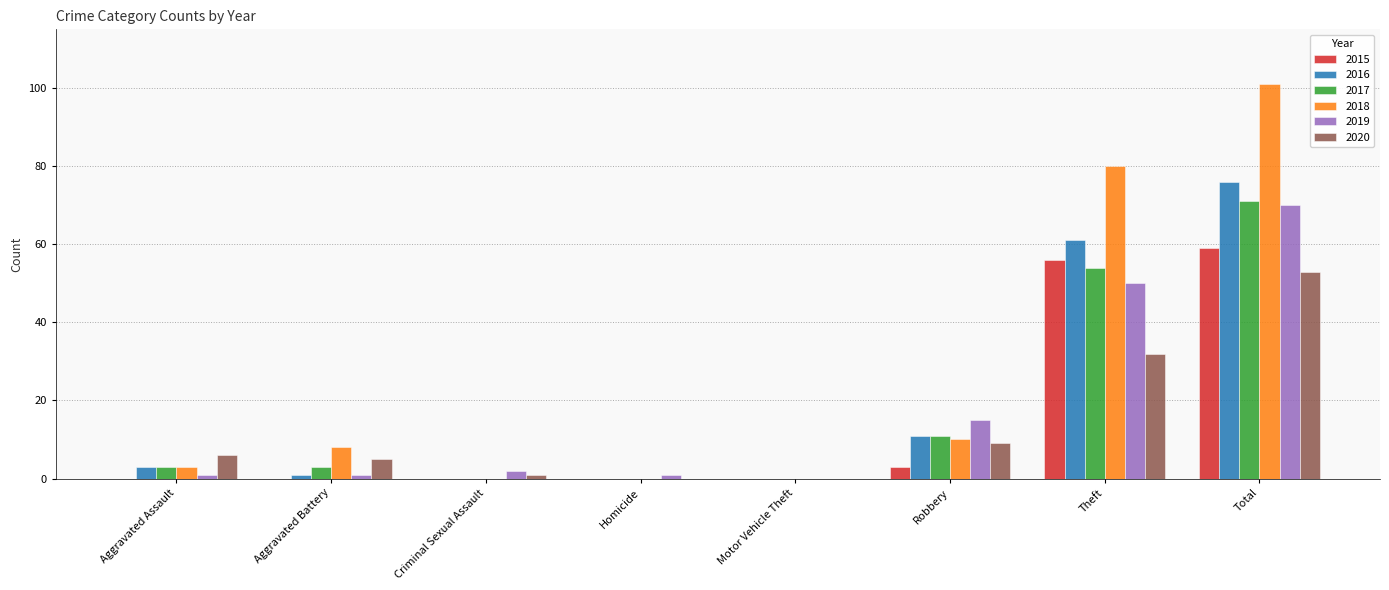

Which series changed the most between Motor Vehicle Theft and Total?

2018